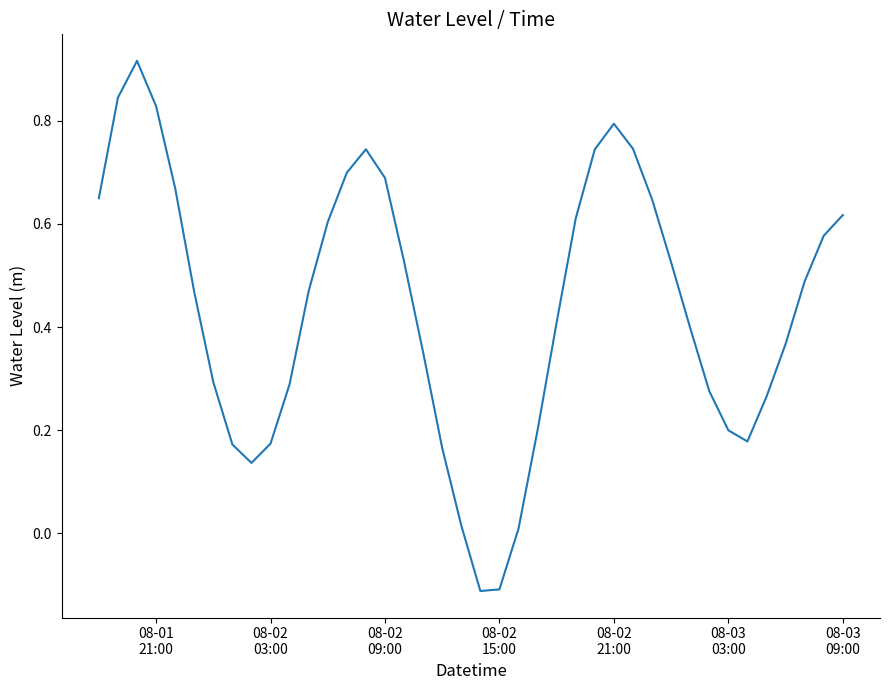

How many lines are shown in the chart?

1